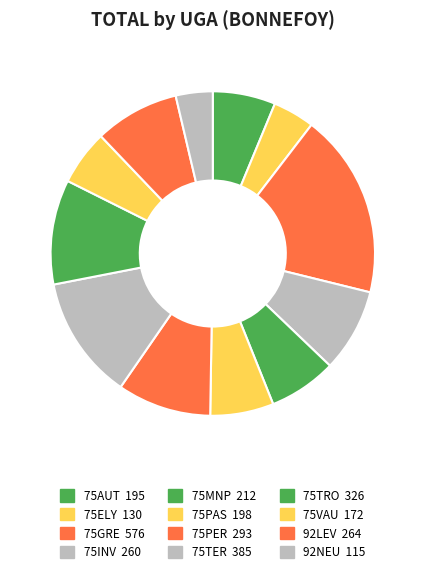

How many segments does this pie chart have?

12